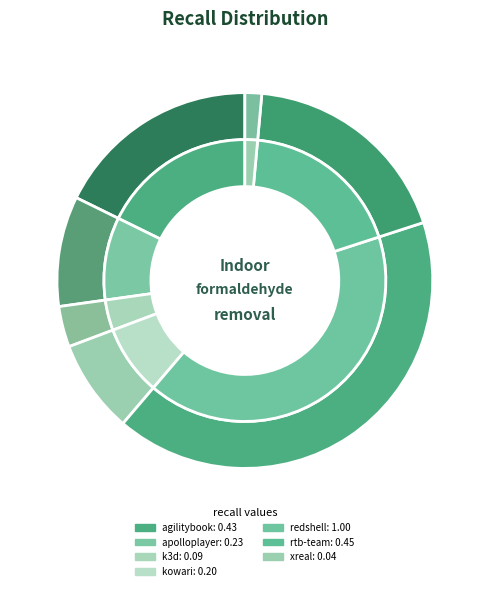

Is the sum of rtb-team.csv and agilitybook.csv greater than half?

No